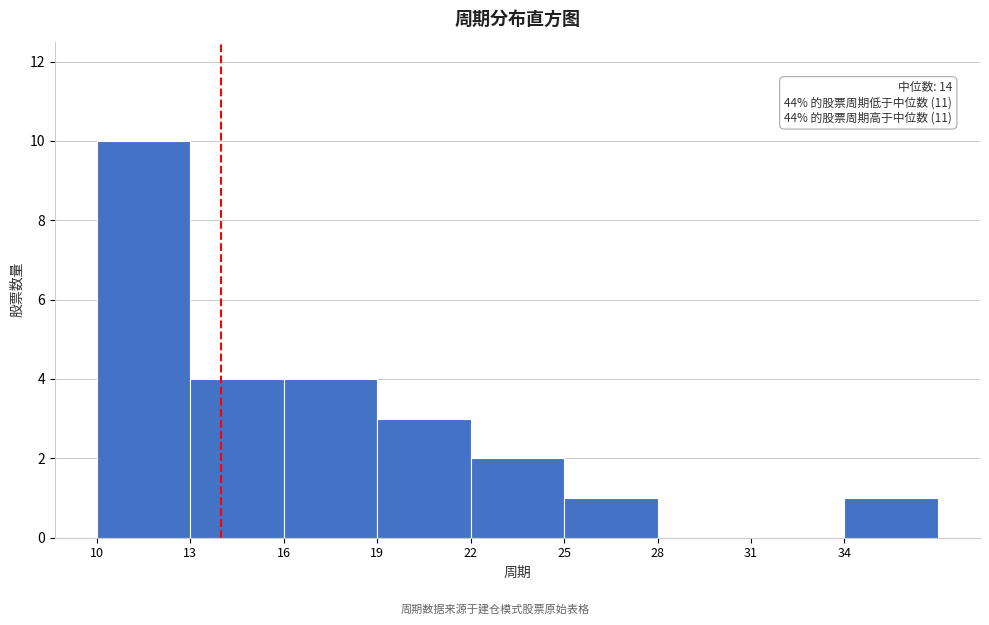

Which range on the x-axis has the tallest bar?

10 to 13